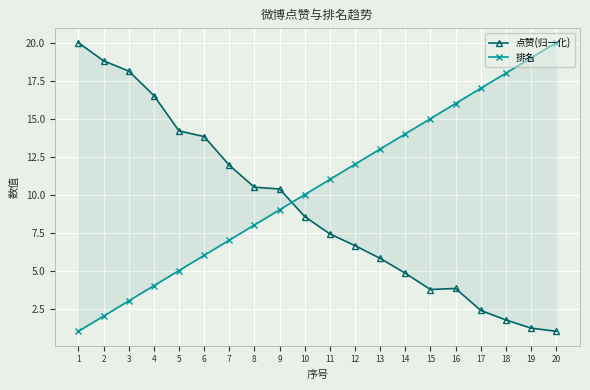

List the labels in order of 排名 value, largest first.

20, 19, 18, 17, 16, 15, 14, 13, 12, 11, 10, 9, 8, 7, 6, 5, 4, 3, 2, 1